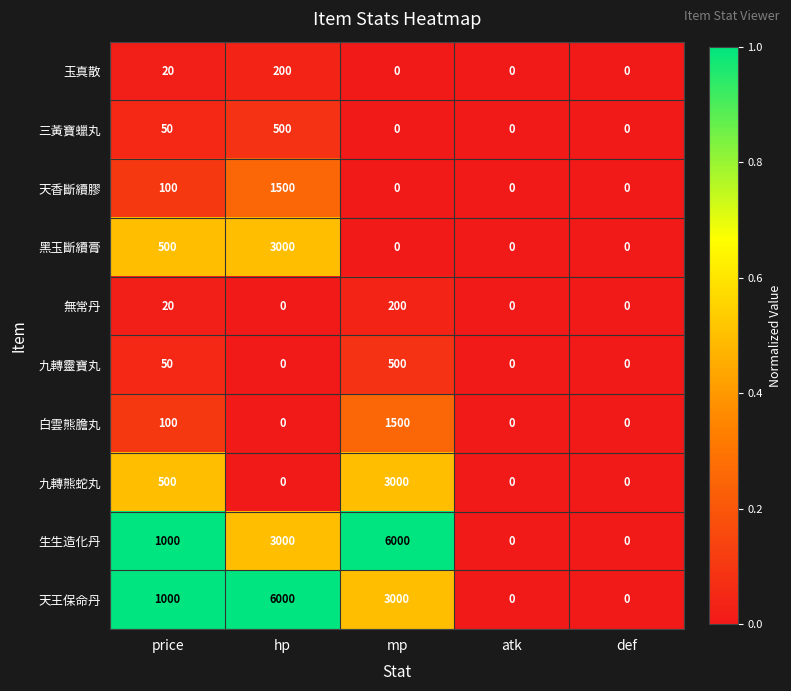

True or false: 三黃寶蠟丸 has a value of -293 at atk.

False